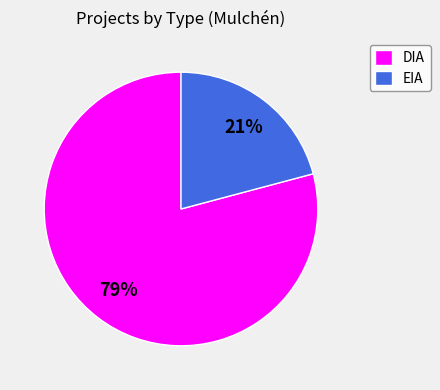

Rank the categories by value from highest to lowest.

DIA, EIA